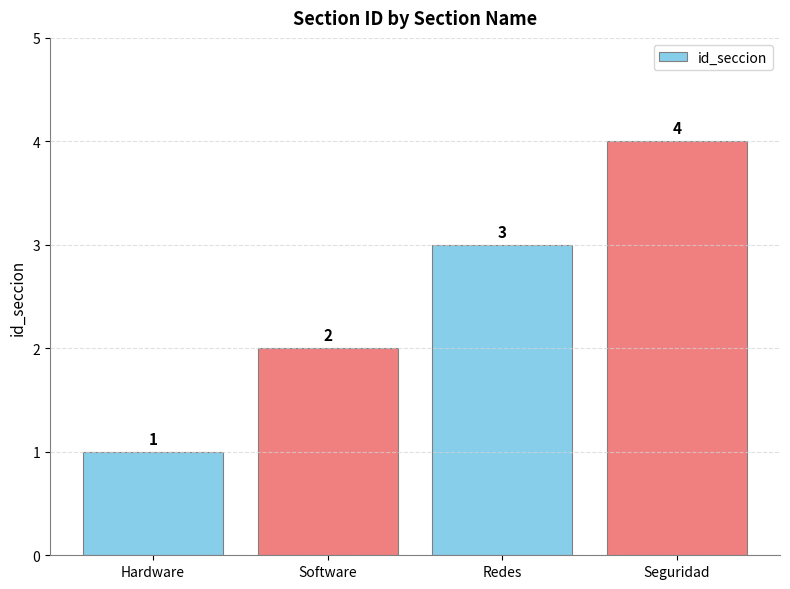

How many values are between 2 and 4?

3